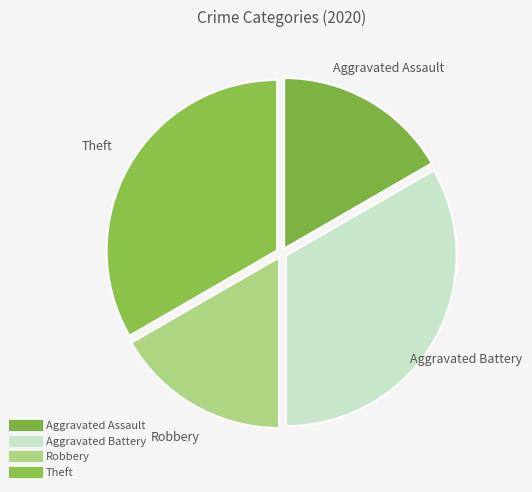

To the nearest percent, what portion does Theft represent?

33%